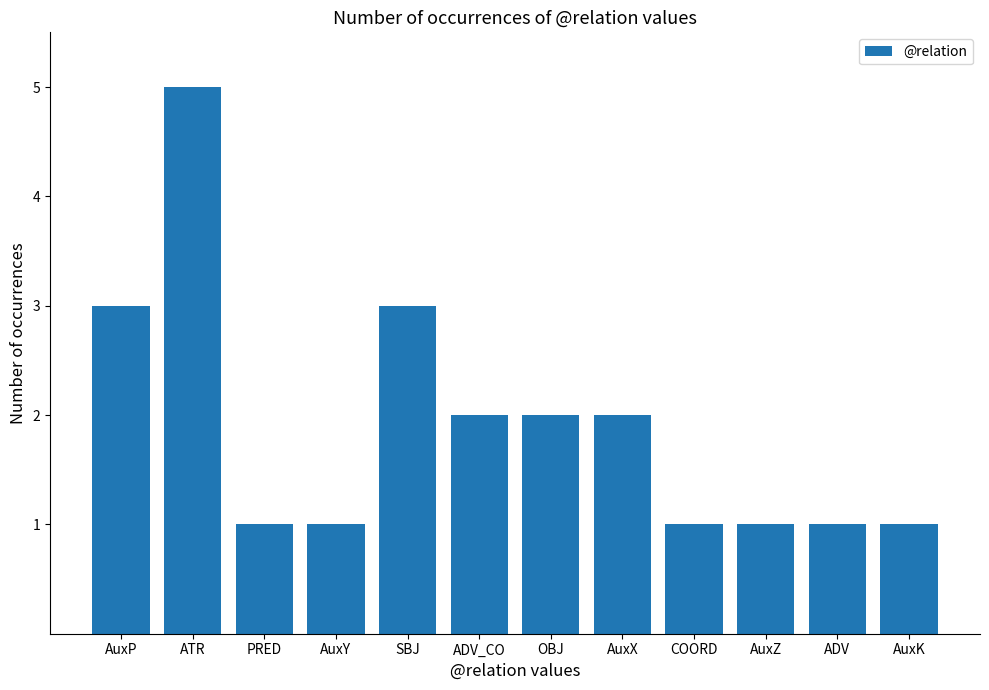

True or false: the data shows 2 at ADV_CO.

True